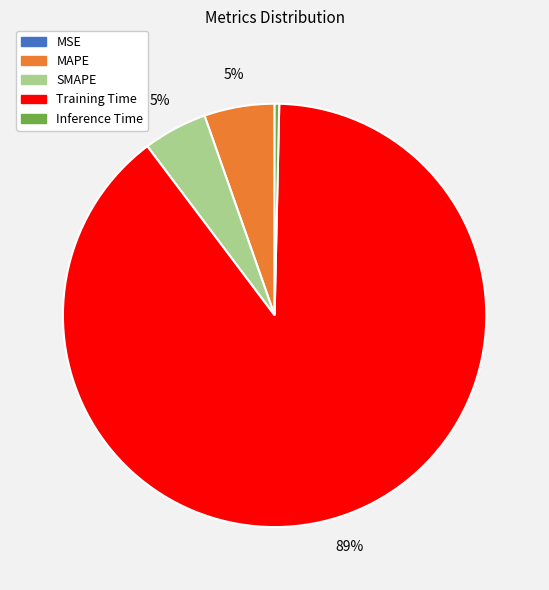

True or false: MAPE accounts for 5% of the total.

True